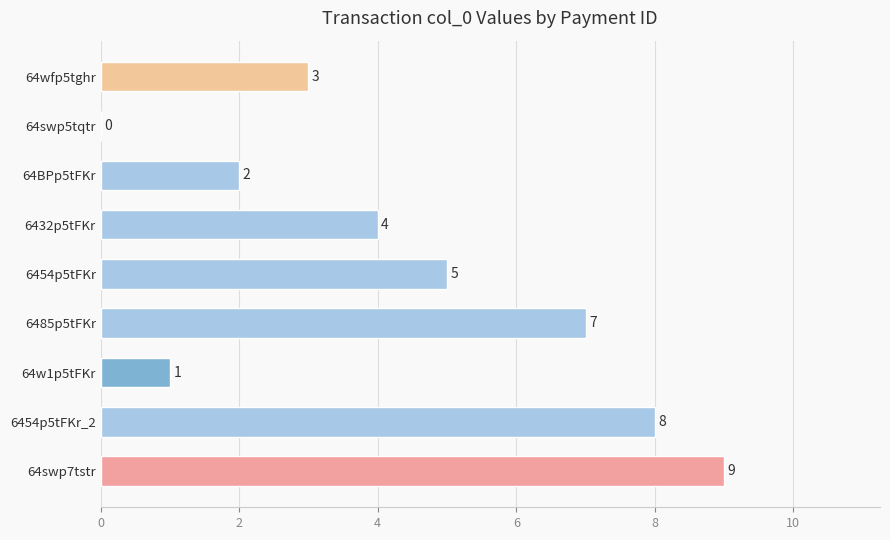

At which category does the chart reach its peak across all series?

64swp7tstr